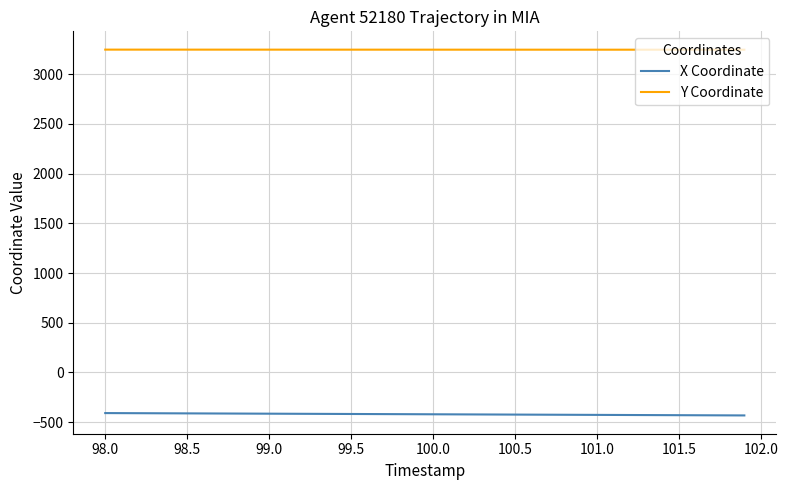

What is the lowest value of the Y Coordinate series?

3245.3